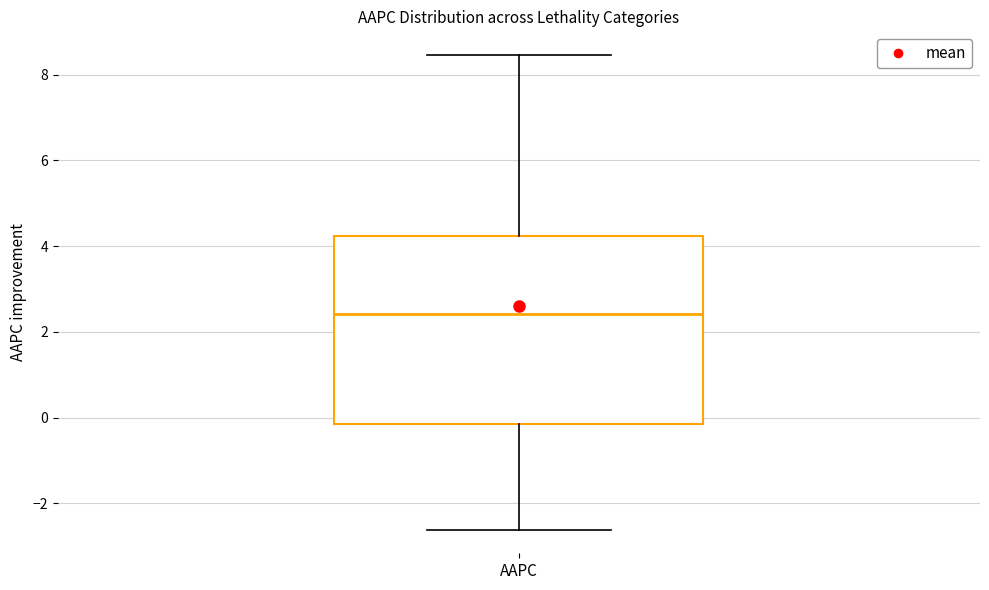

Read this box plot against the y-axis: the position of the median line, the range covered by the box, and the ends of both whiskers. The values are not printed on the chart, so give them approximately, as read against the axis.

median 2.4, box -0.2 to 4.2, whiskers -2.6 to 8.4